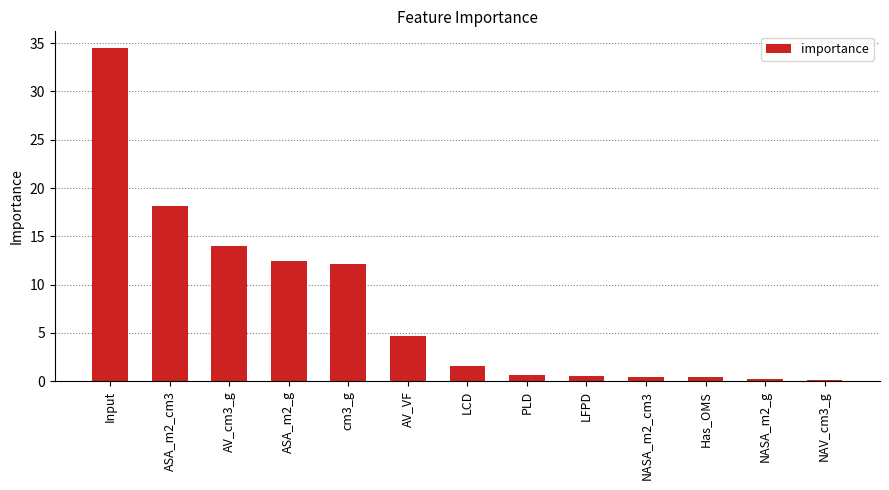

What is the change in value from AV_cm3_g to ASA_m2_g?

-1.5